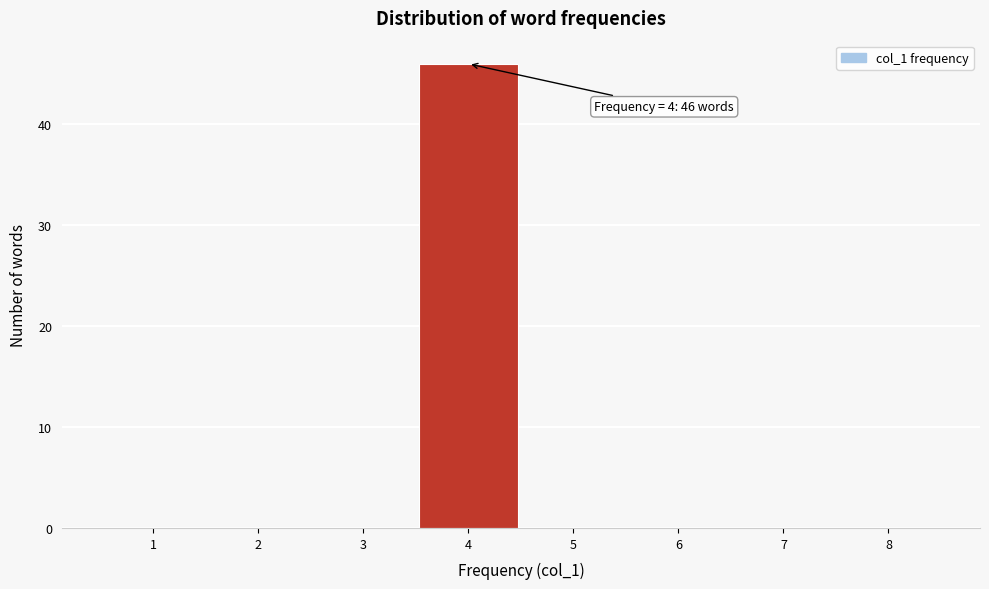

Which range on the x-axis has the tallest bar?

3.5 to 4.5